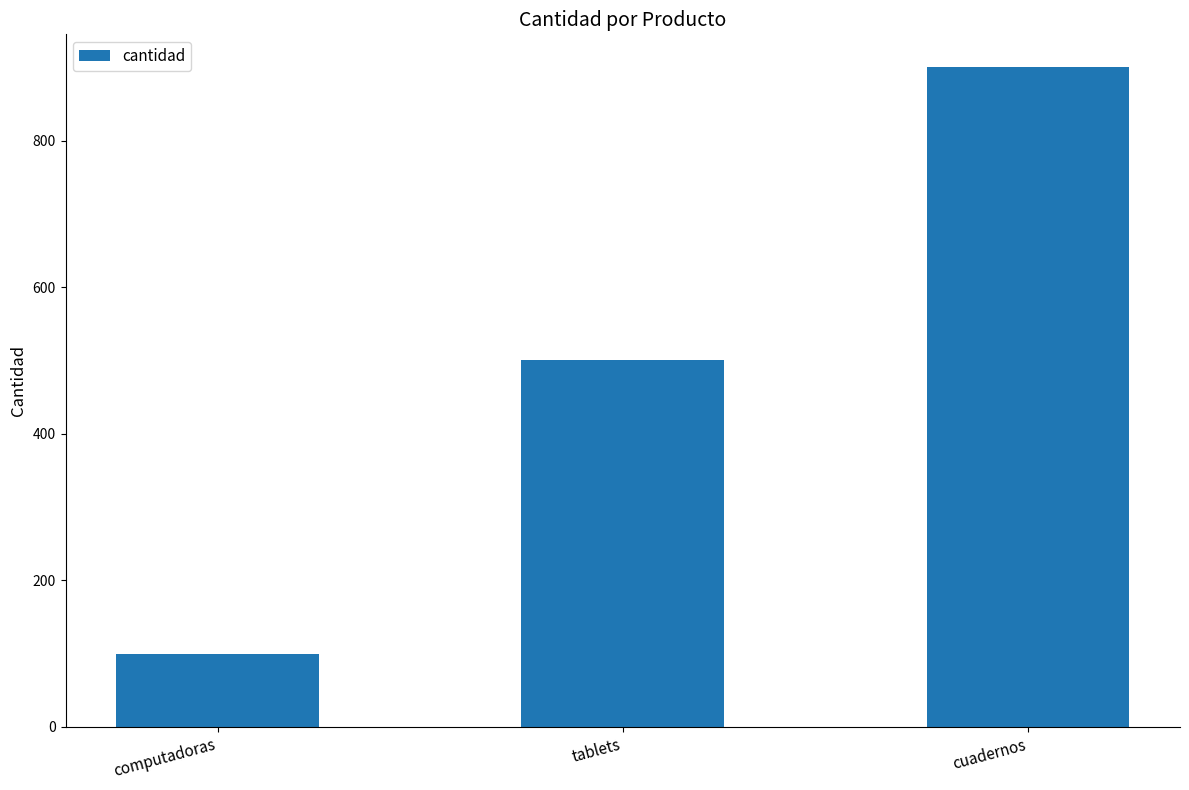

What is the sum of the values at tablets and cuadernos?

1400